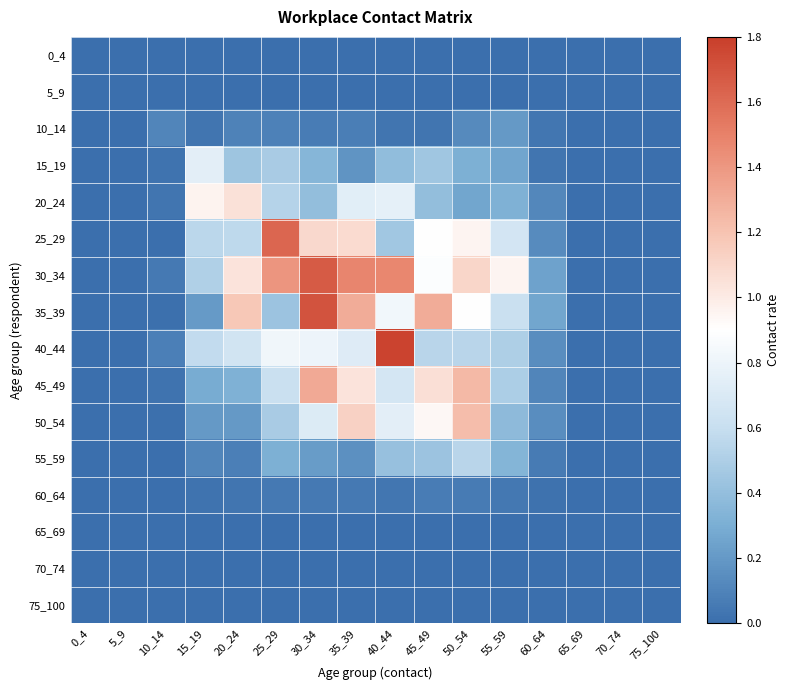

Which series has the widest spread of values?

40_44